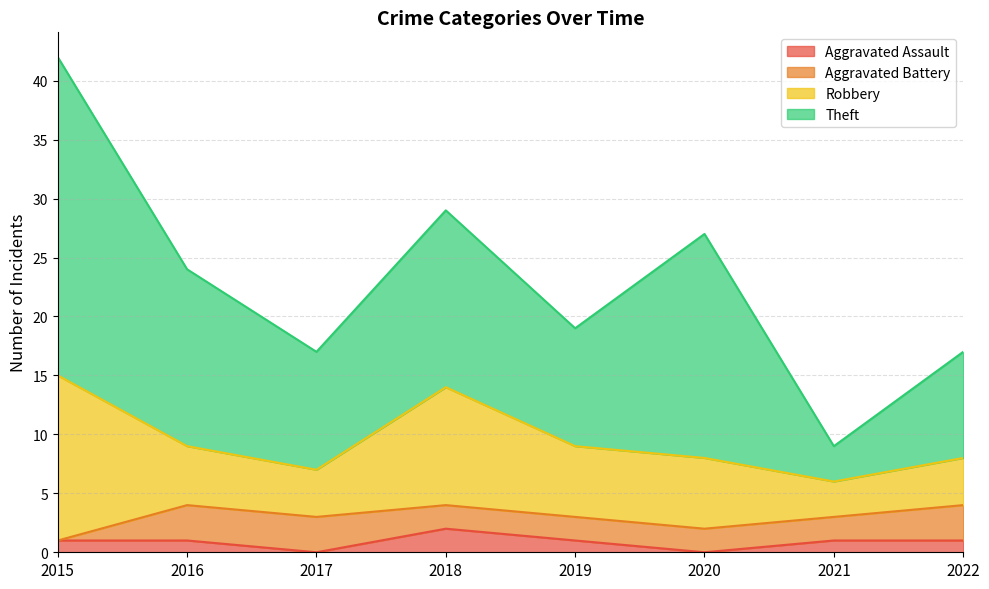

The value of Aggravated Assault at 2017 is 0. True or false?

True